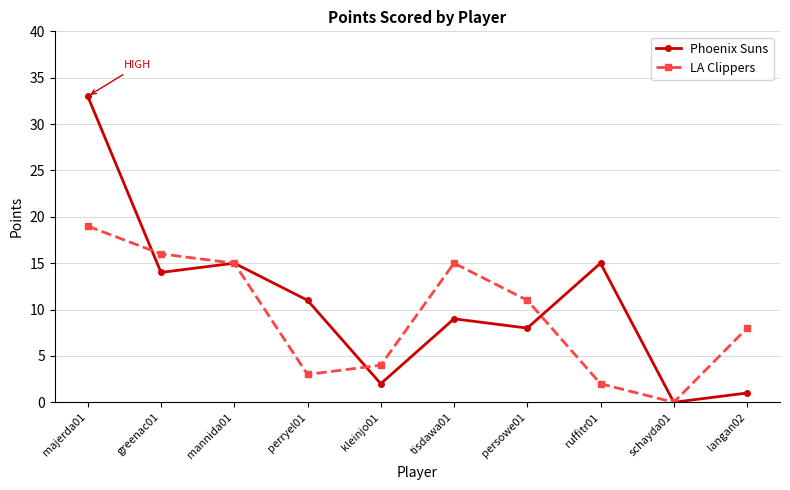

Which series has the largest total across all categories?

Phoenix Suns